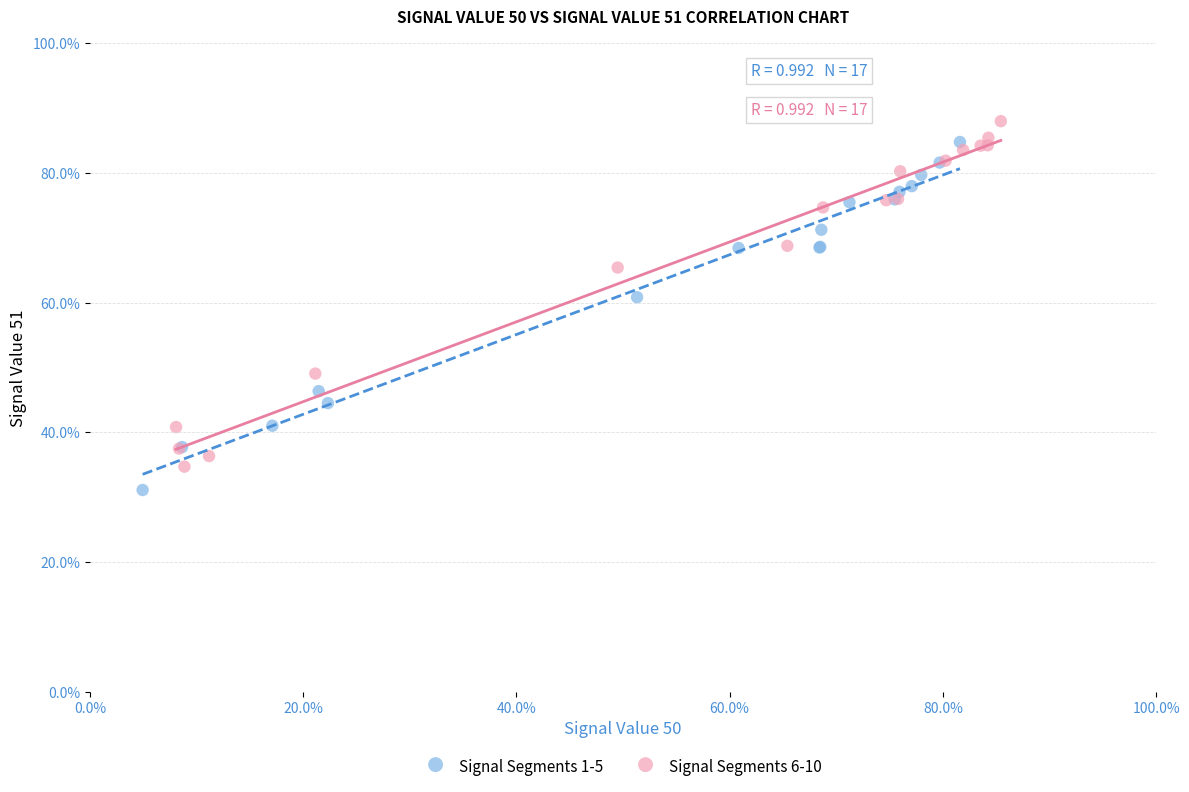

Which series contains the highest Y value?

Signal Segments 6-10